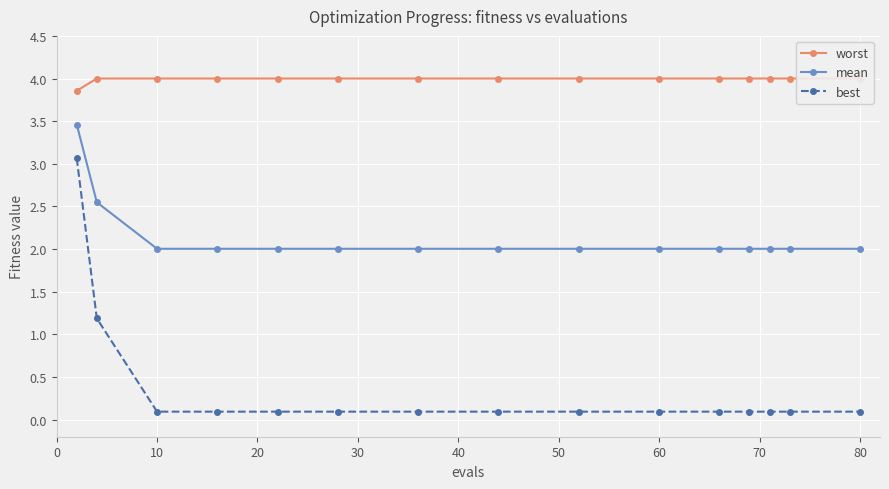

The mean series shows 2.0 at 10. True or false?

True